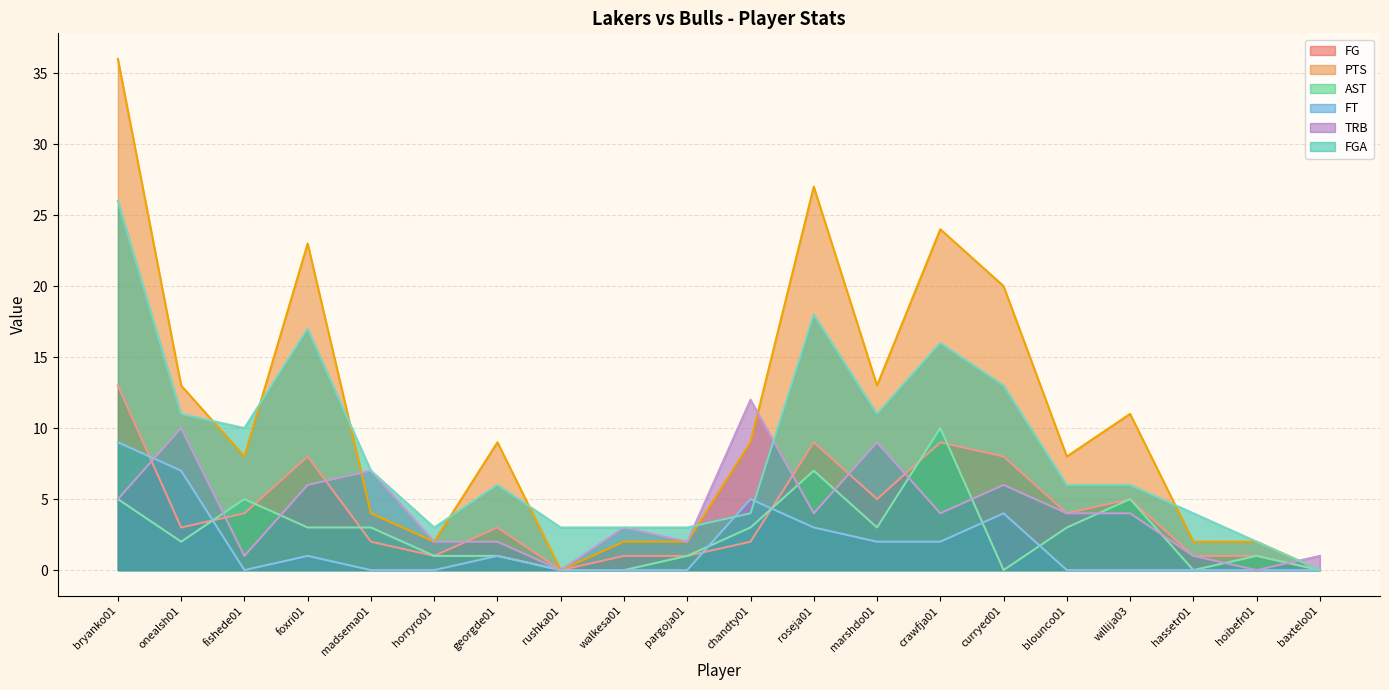

What is the difference between the highest and lowest values at willija03?

11